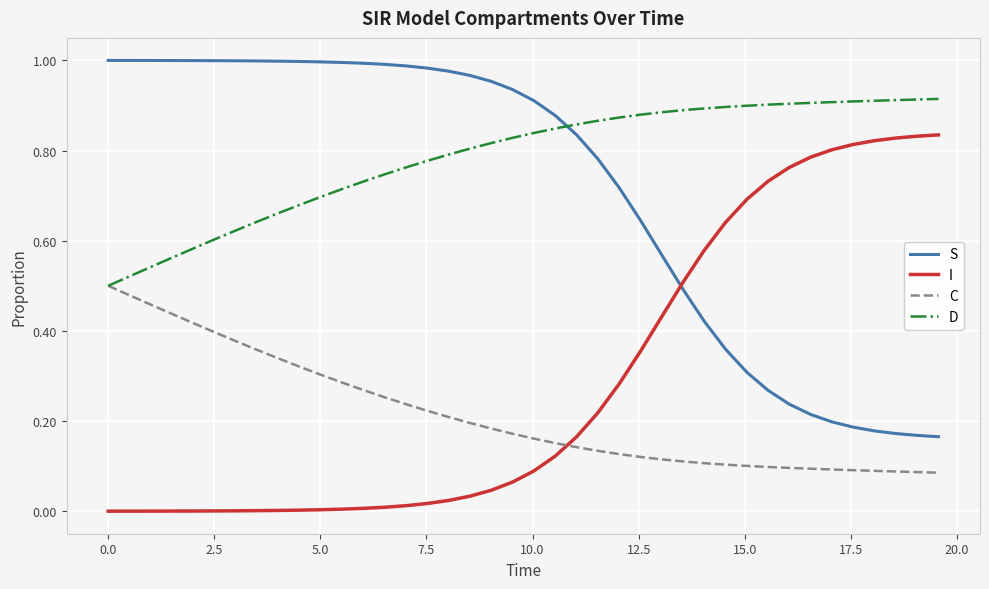

True or false: I and S intersect in this chart.

True